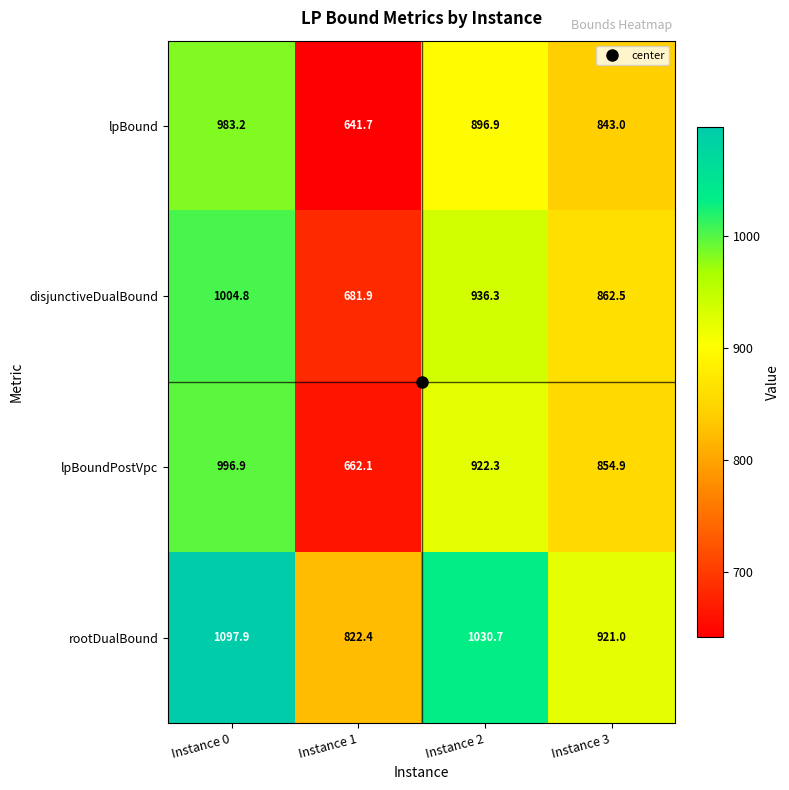

What is the smallest value displayed?

641.7